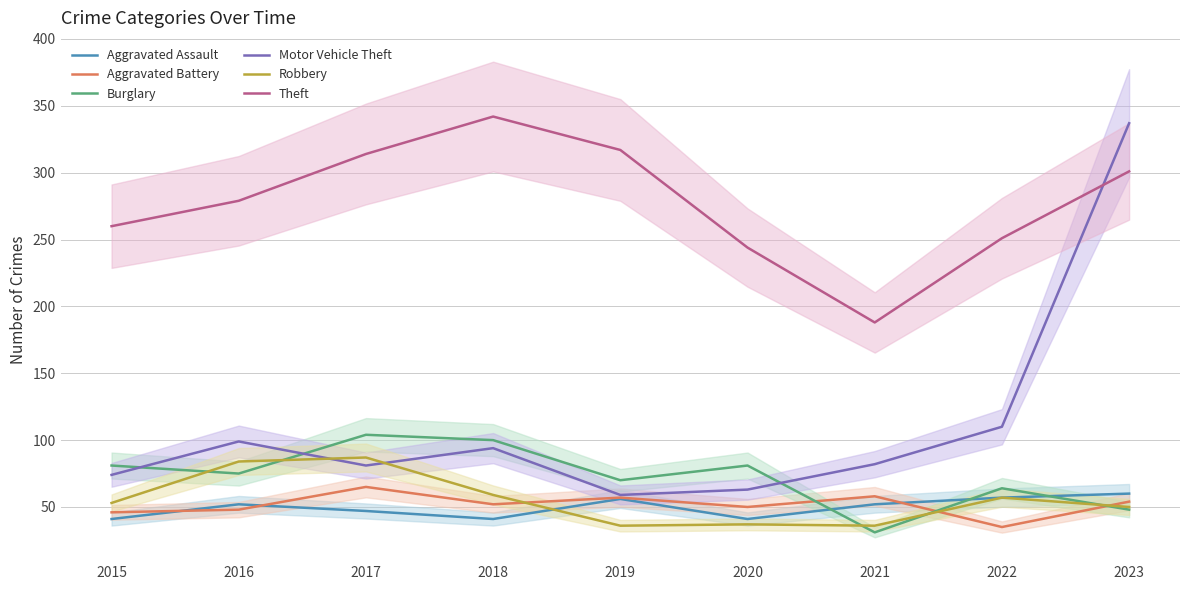

Rank the categories by Robbery value from lowest to highest.

2019, 2021, 2020, 2023, 2015, 2022, 2018, 2016, 2017